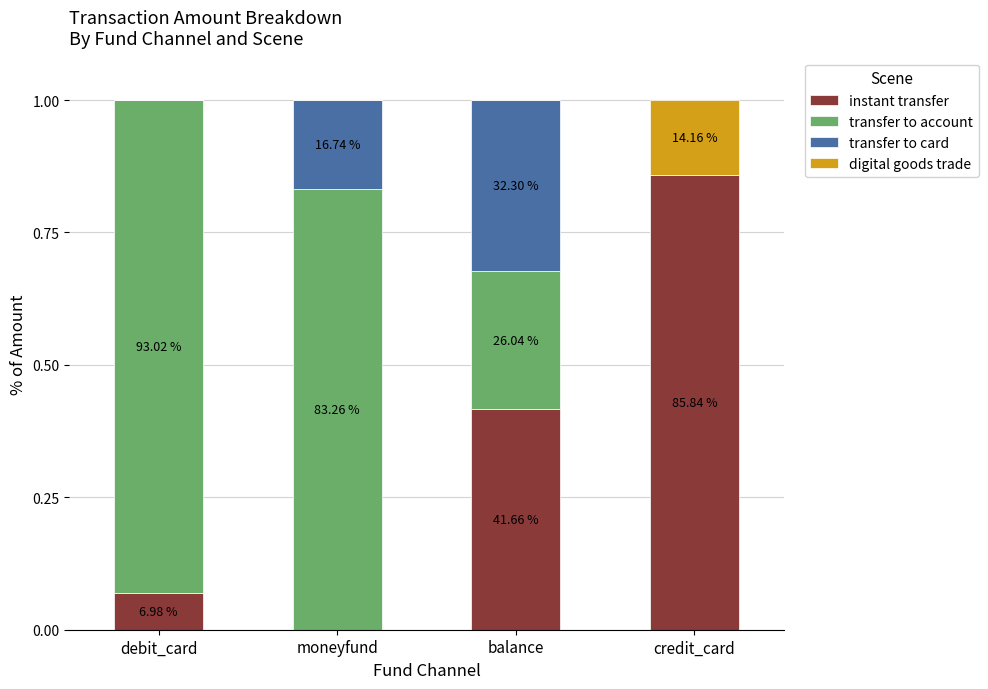

True or false: digital goods trade has a value of 0.0 at balance.

True